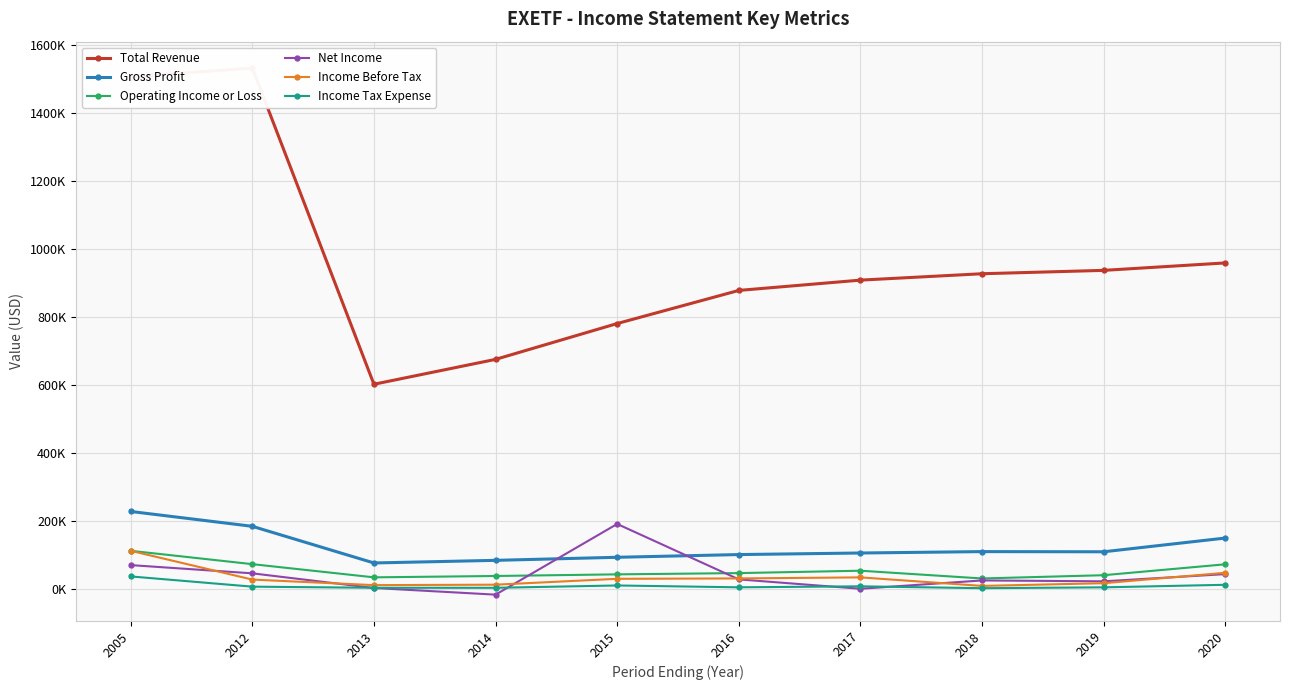

True or false: Income Before Tax and Income Tax Expense cross at least once.

False